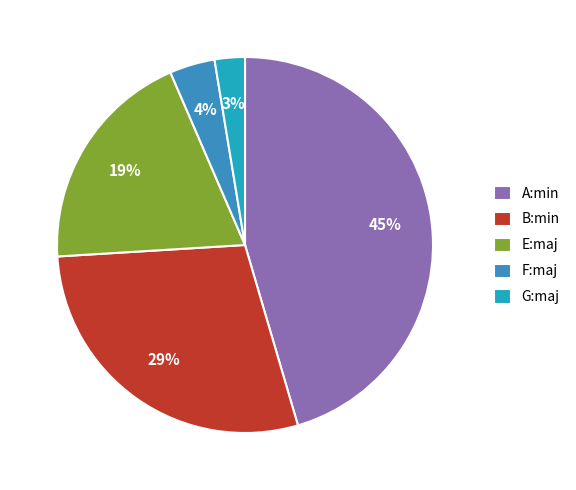

To the nearest percent, what is the difference between the largest and smallest slice percentages?

43%